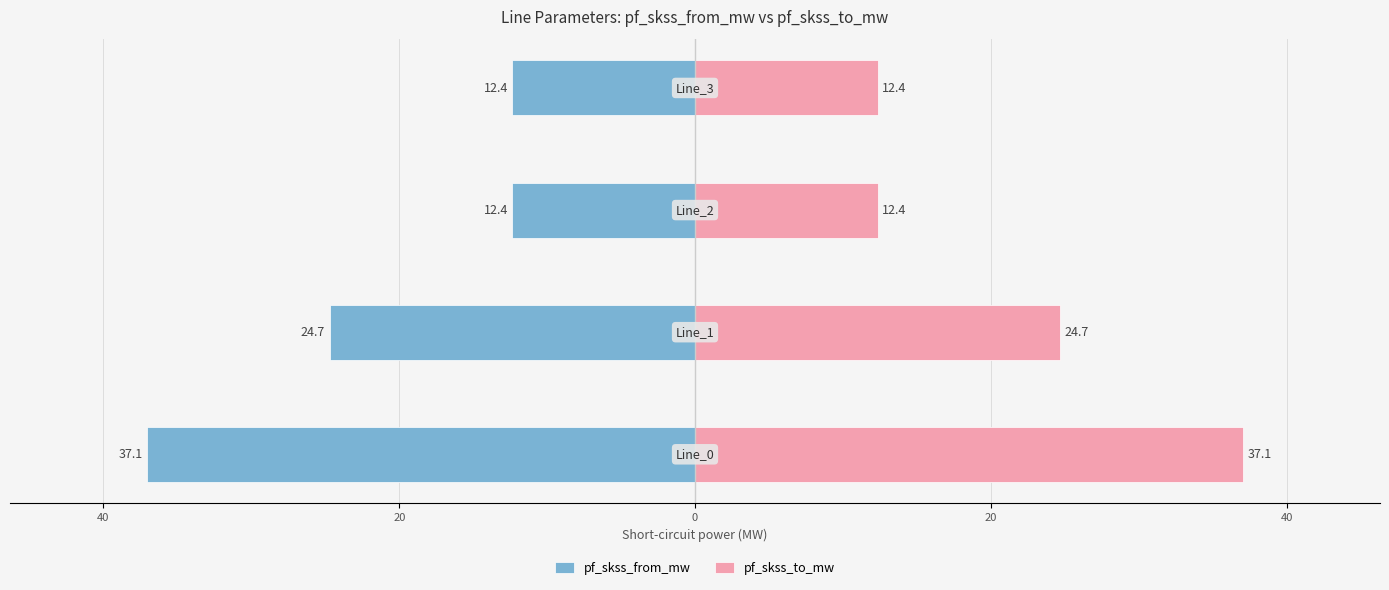

Is the value of pf_skss_from_mw at 0 greater than the value of pf_skss_to_mw at 60?

No